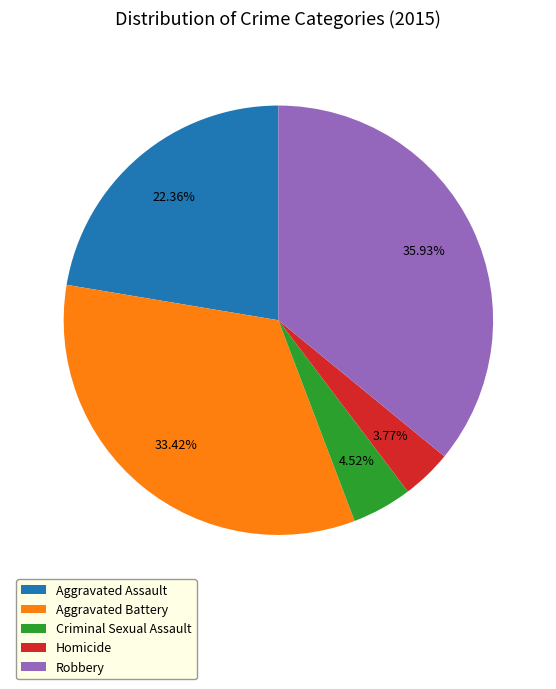

What percentage is NOT represented by Aggravated Battery?

66.6%